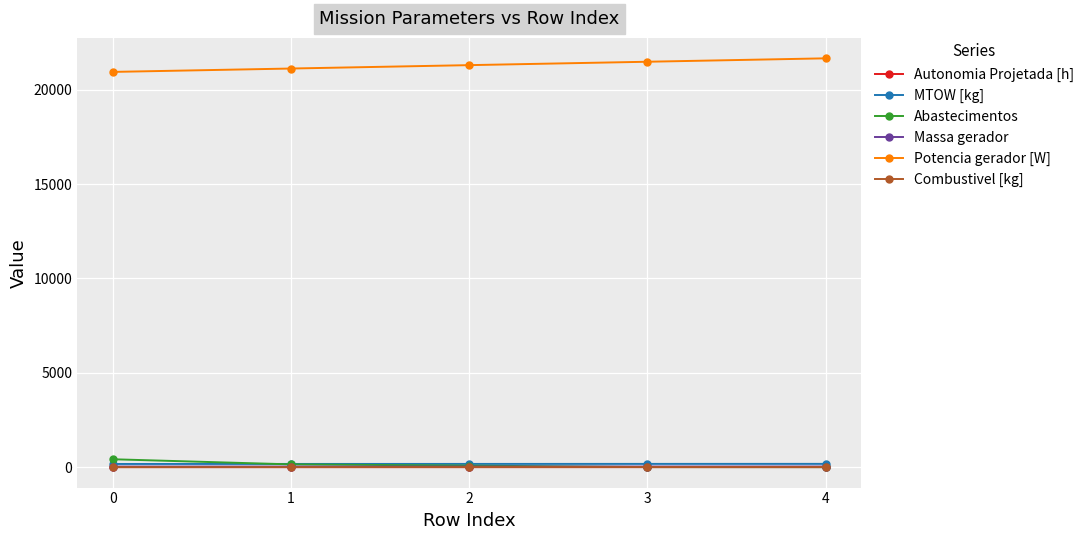

True or false: Massa gerador has more than 2 points higher than both neighbors.

False